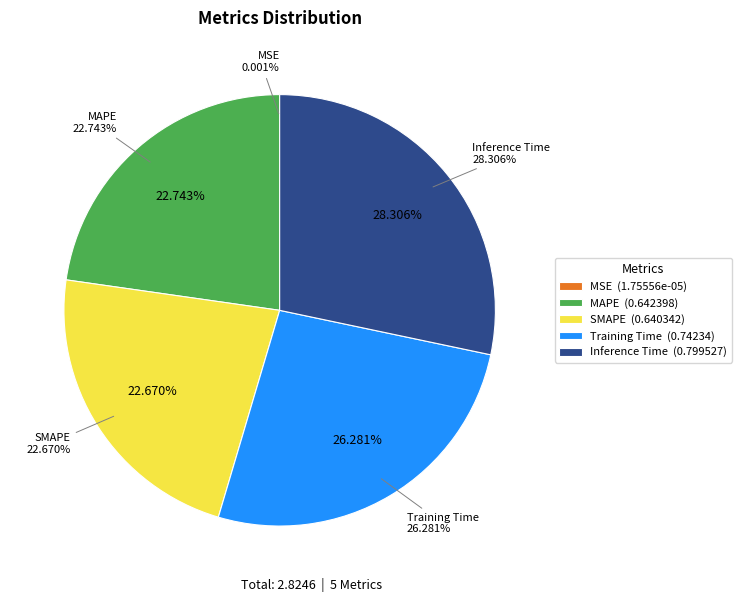

What is the total percentage of SMAPE and Inference Time?

51.0%